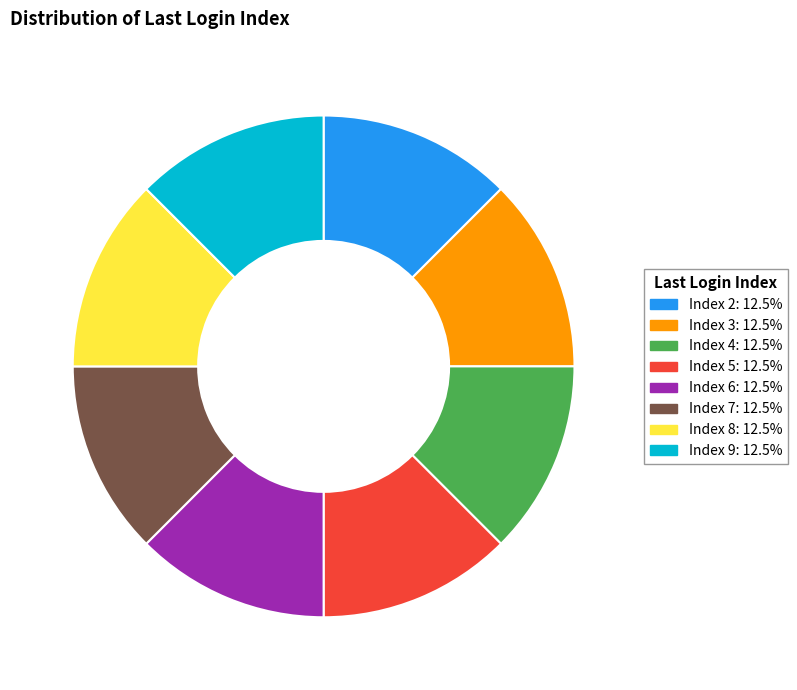

How many slices are in this pie chart?

8